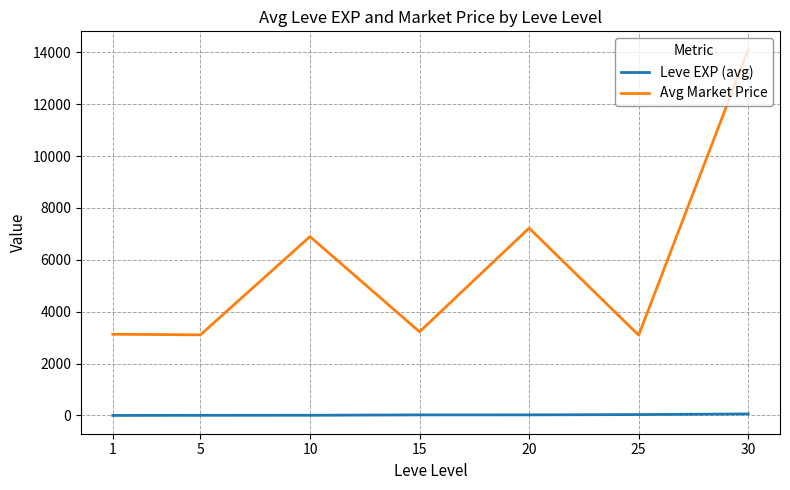

How many lines are shown in the chart?

2